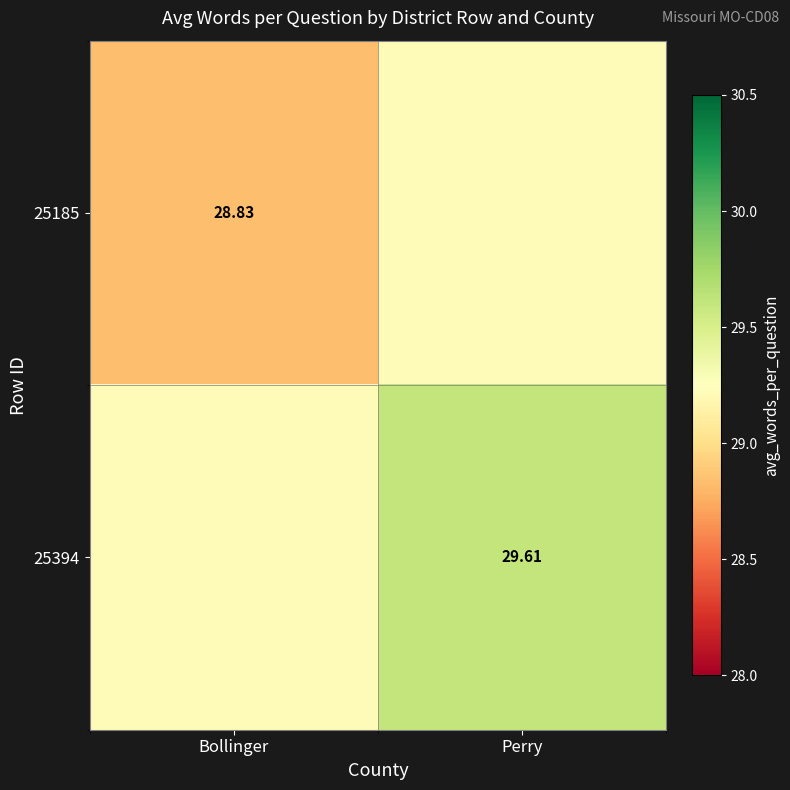

At which category is the sum across all series the highest?

Perry